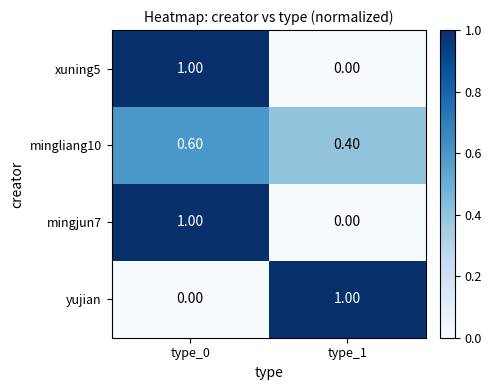

List the labels in order of mingjun7 value, largest first.

type_0, type_1